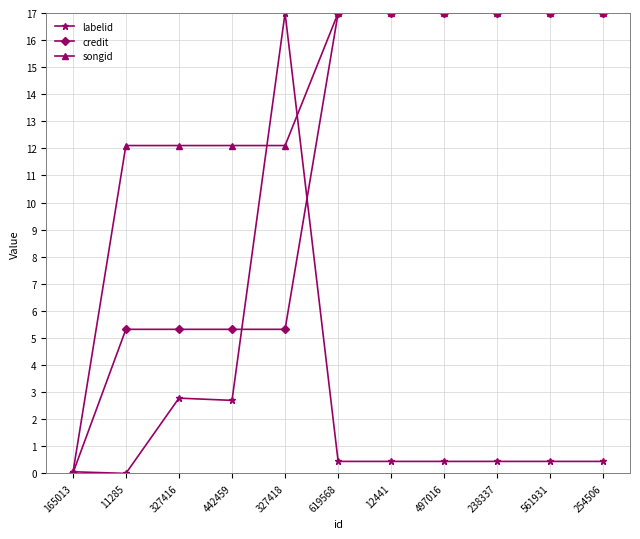

What is the highest value of the songid series?

17.0